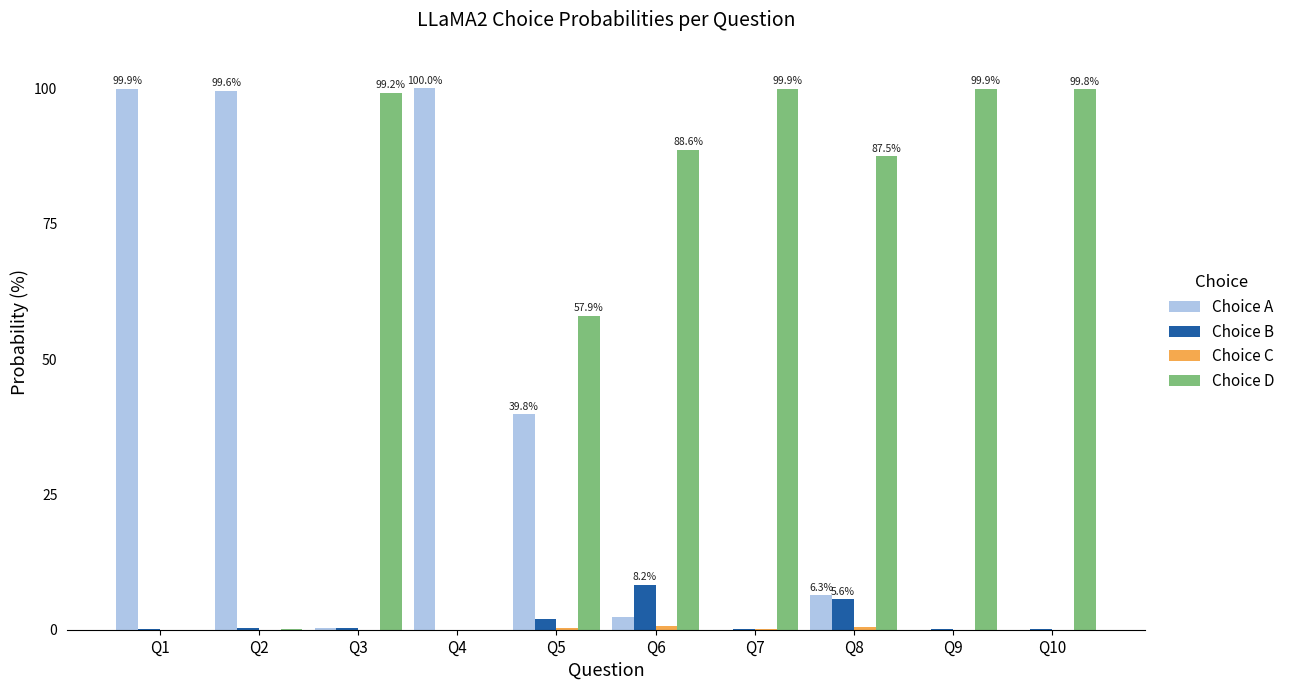

How many values in the Choice A series exceed 6?

5